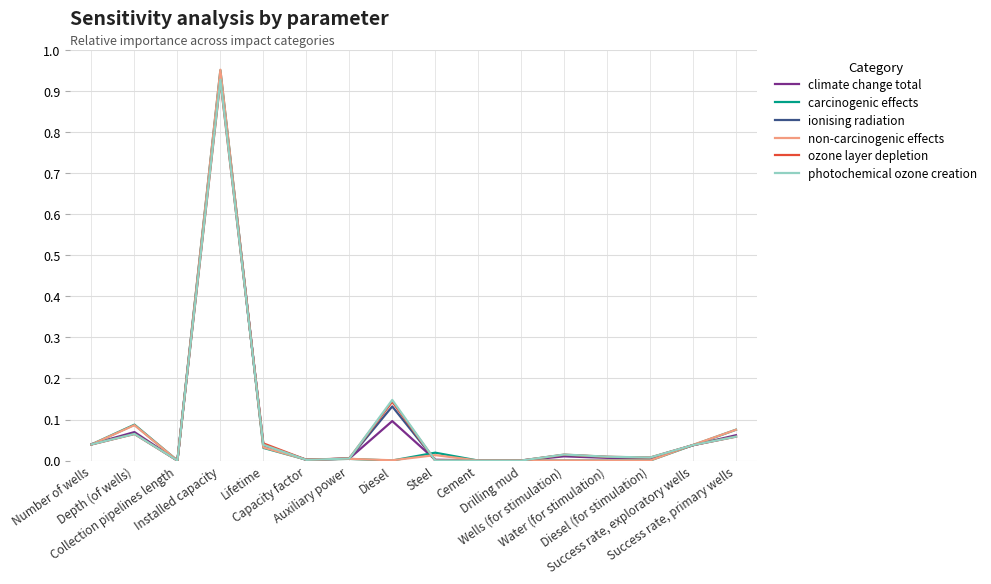

What value does the climate change total series have at Installed capacity?

0.9